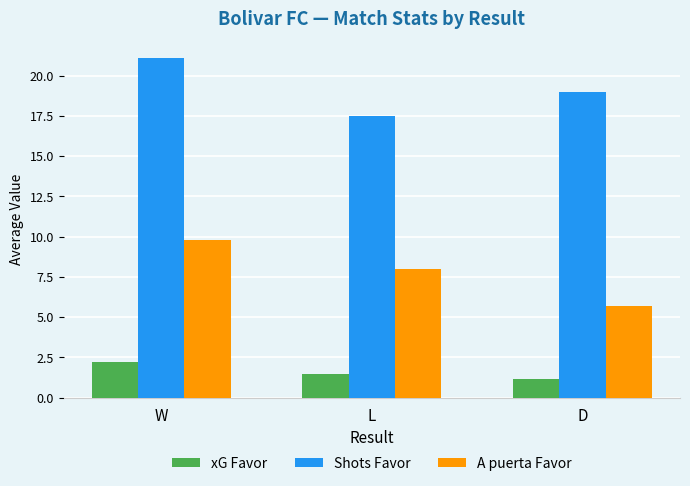

Where does the A puerta Favor series first go above 8?

W